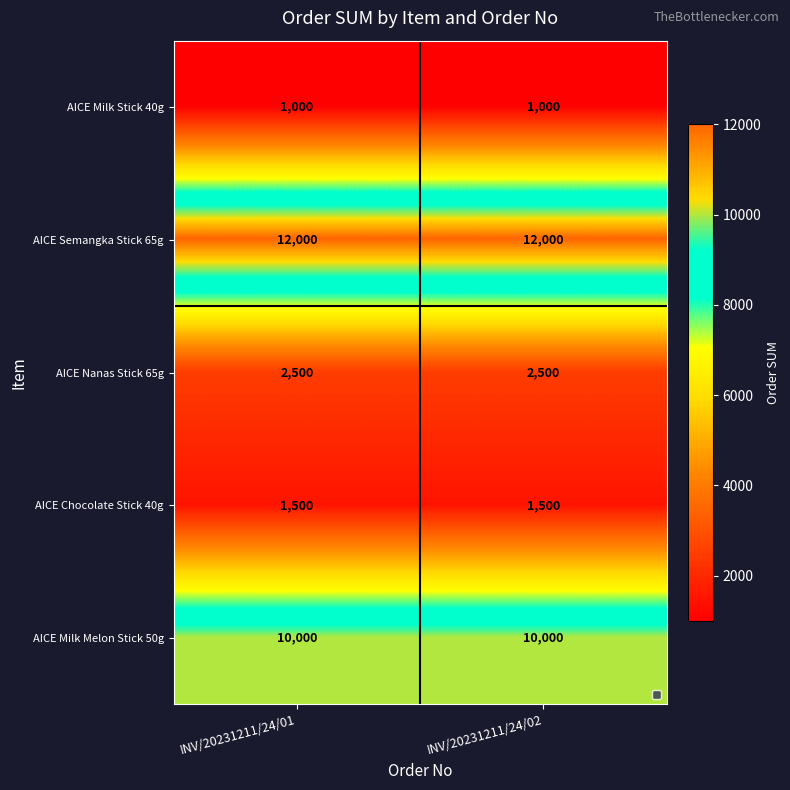

What is the total value across all series at INV/20231211/24/02?

27000